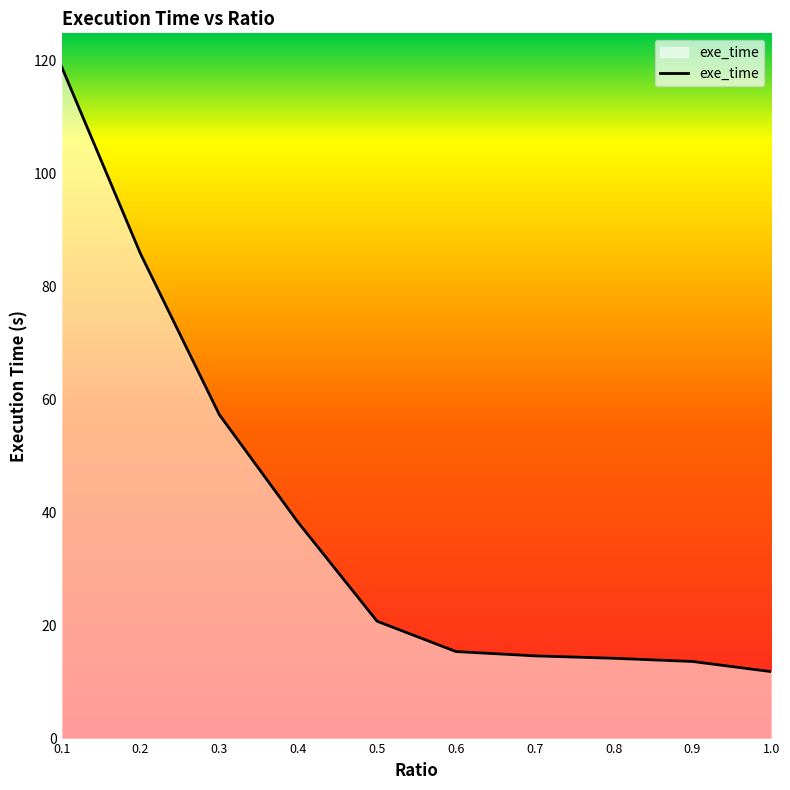

What is the minimum value shown in the chart?

11.8